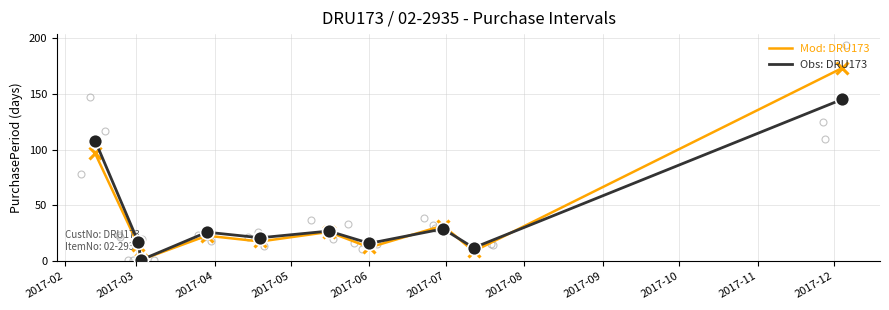

Which series has the largest range (max minus min)?

Mod: DRU173